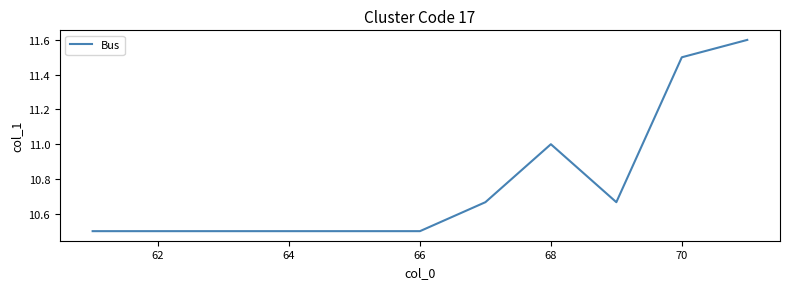

Does the chart display data point markers on the line(s)?

No